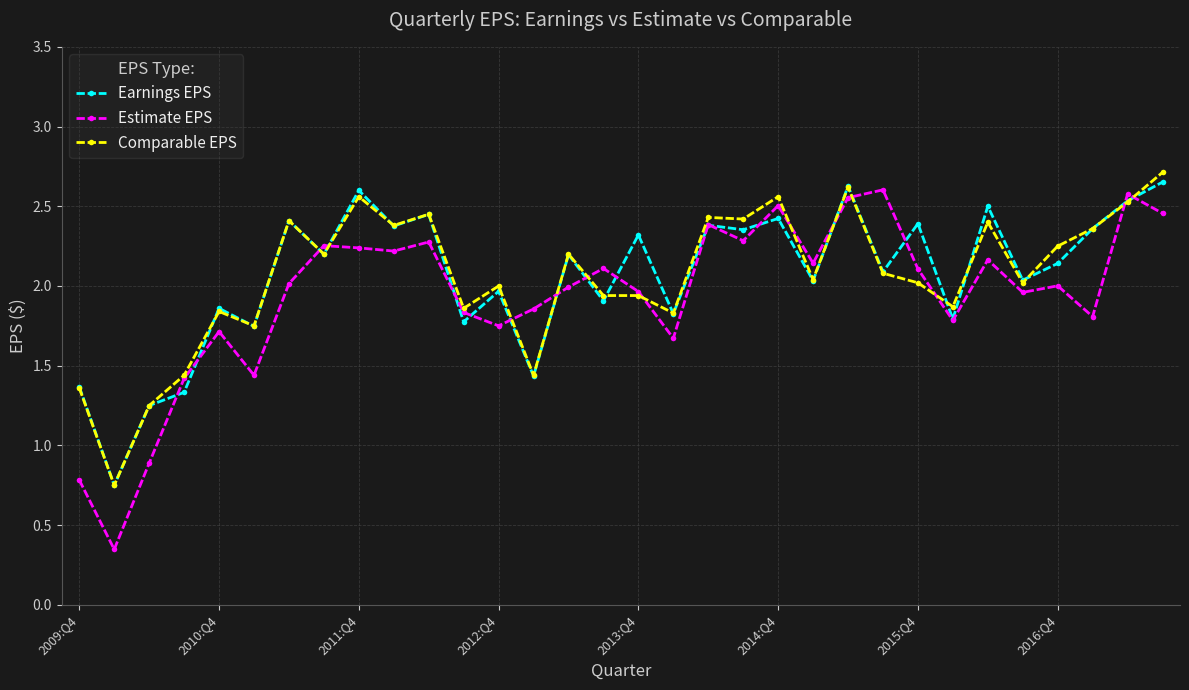

Which series has the widest spread of values?

Estimate EPS